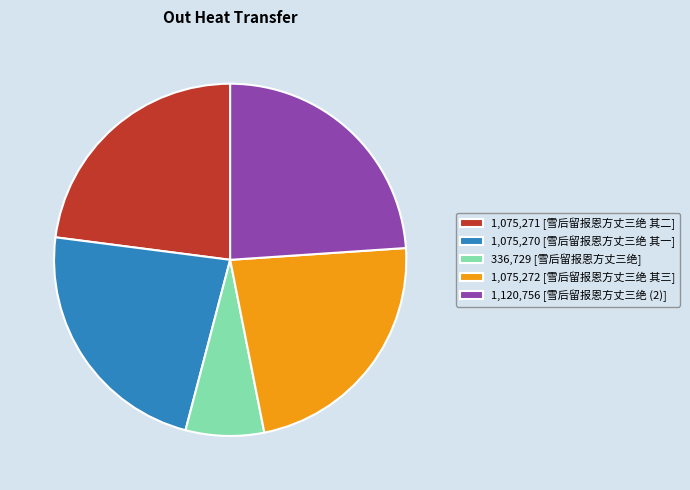

Is 1,120,756 [雪后留报恩方丈三绝 (2)] the majority of the pie?

No